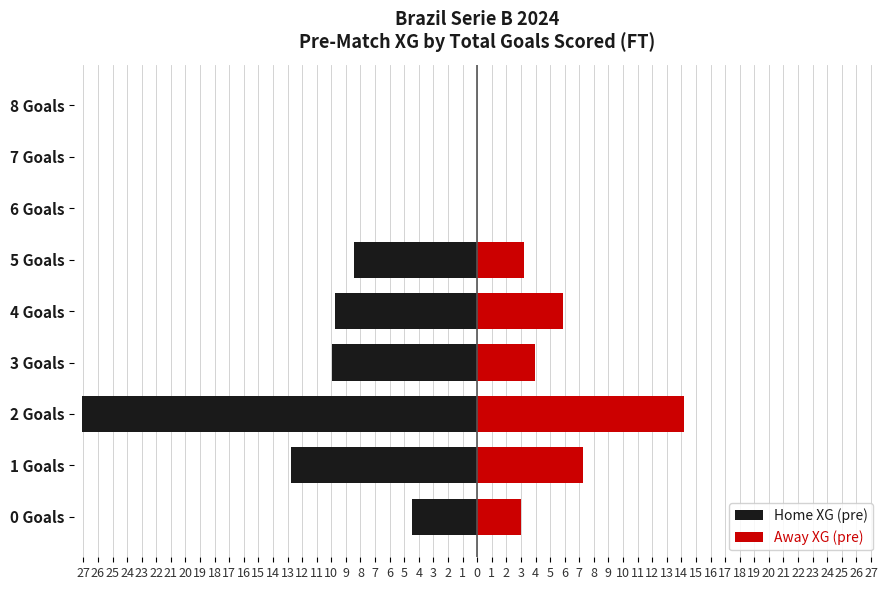

Reading right to left, transcribe all the data shown in this chart.

Home XG (pre): 0.0	0.0	0.0	-8.5	-9.7	-9.9	-27.1	-12.8	-4.5
Away XG (pre): 0.0	0.0	0.0	3.2	5.9	3.9	14.2	7.3	3.0